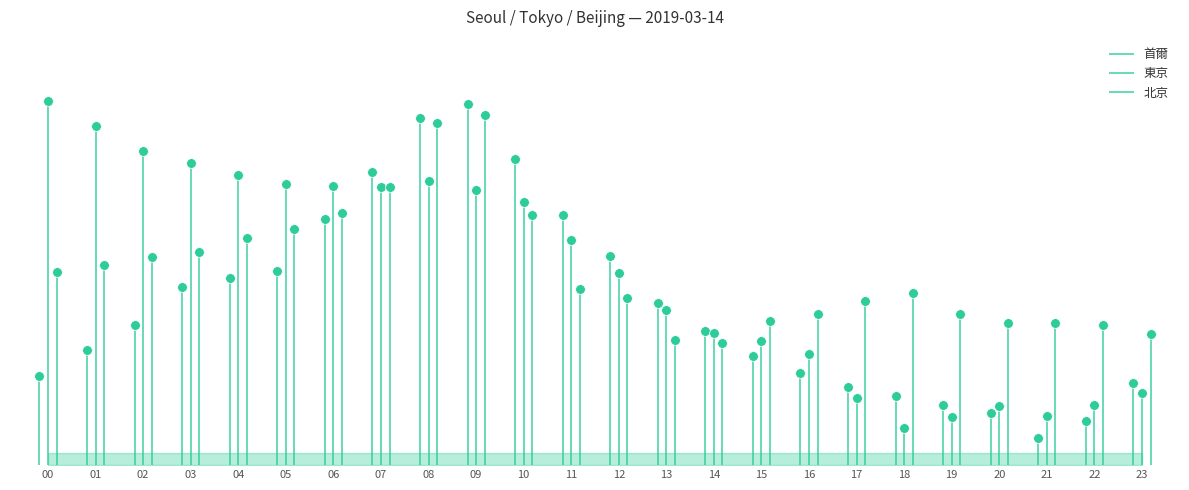

At which category is the sum across all series the highest?

09